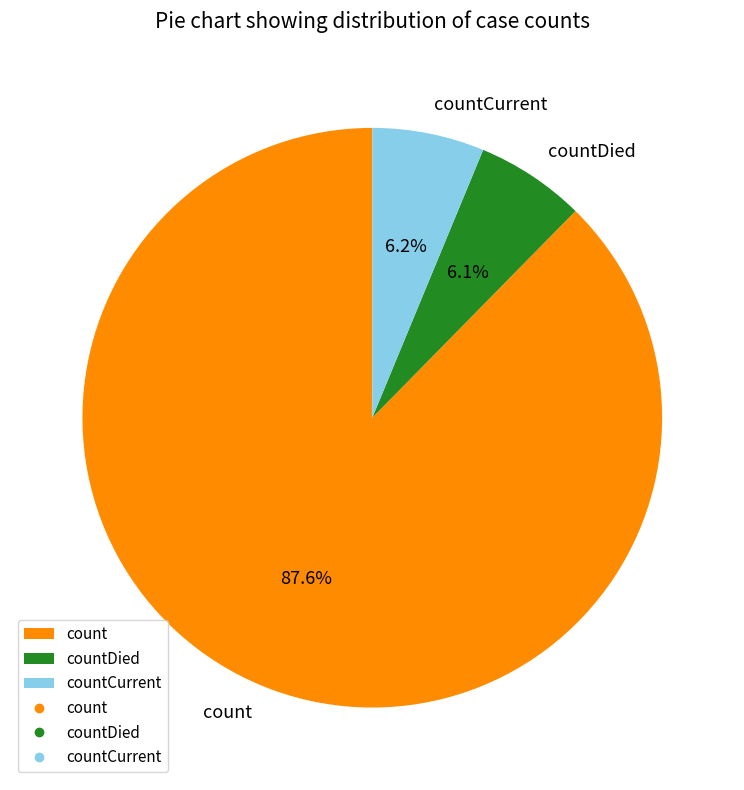

To the nearest percent, what percentage of the pie is countCurrent?

6%